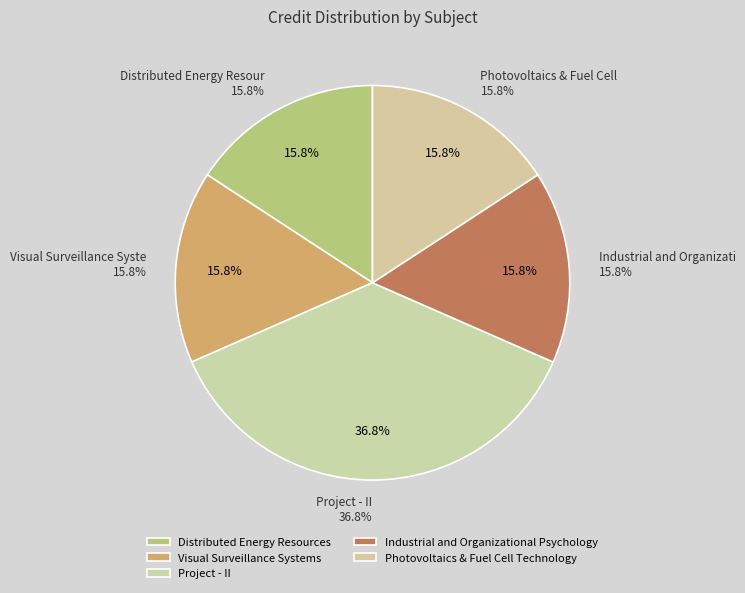

What percentage is NOT represented by Photovoltaics & Fuel Cell Technology?

84.2%